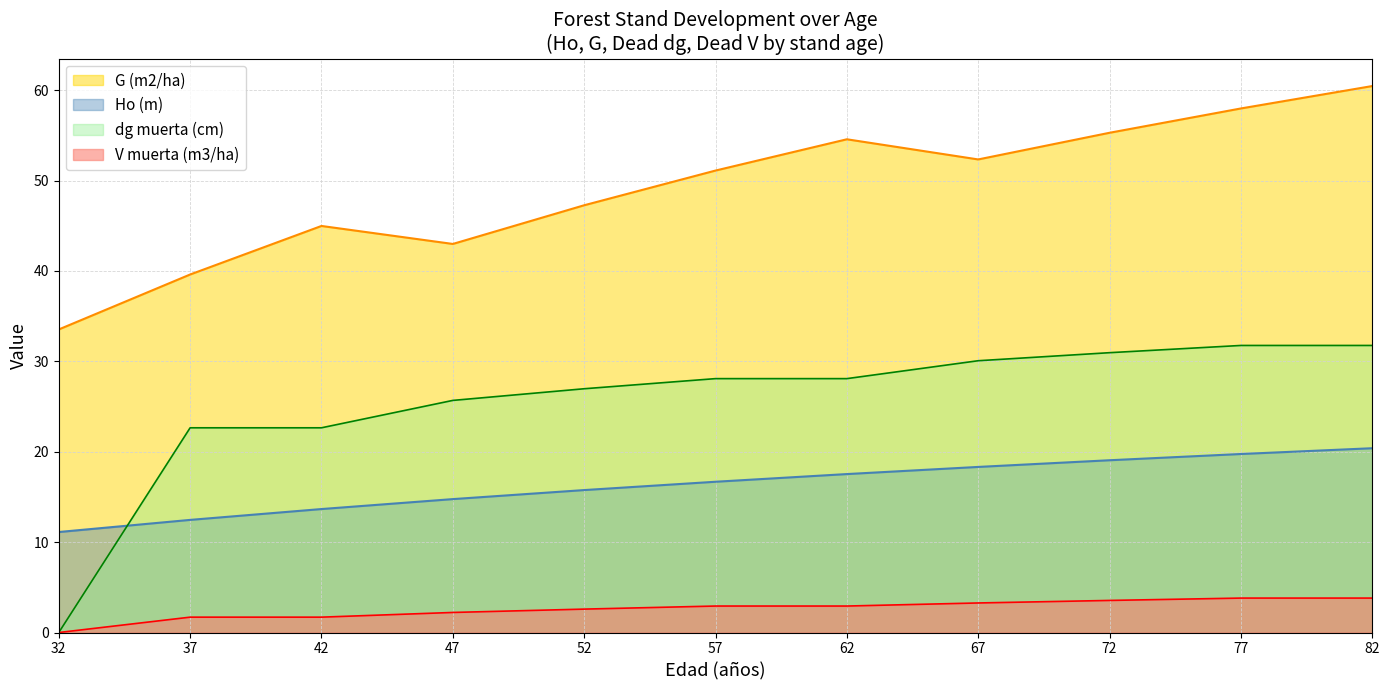

Does the chart have visible grid lines?

Yes